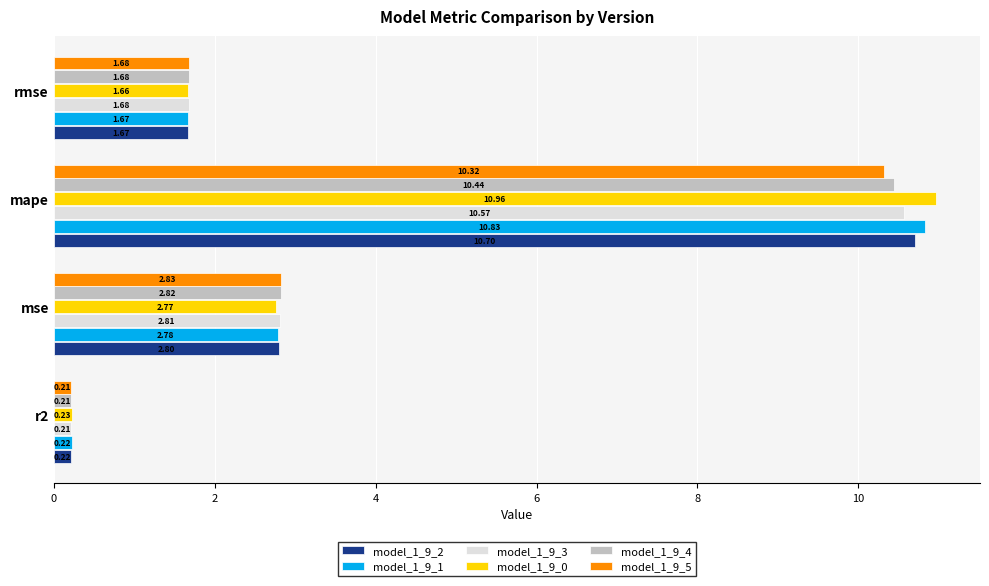

Which series has the largest range (max minus min)?

model_1_9_0